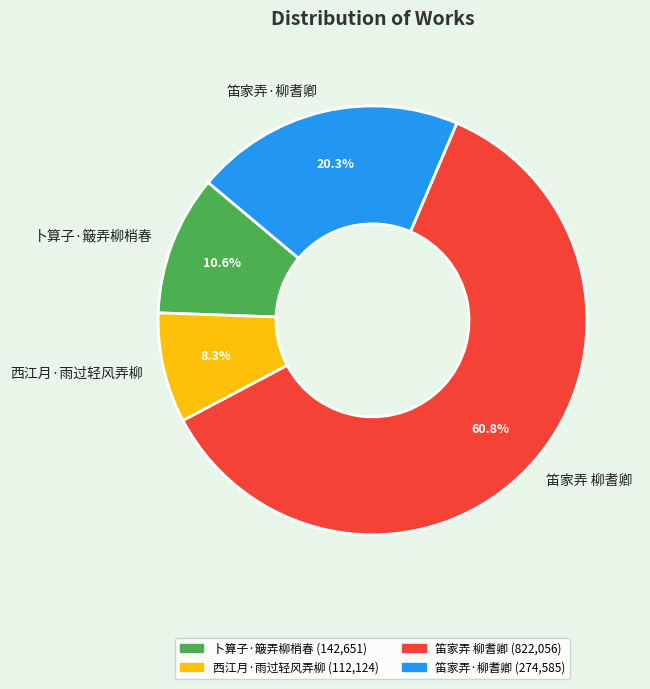

True or false: 笛家弄 柳耆卿 accounts for 61% of the total.

True